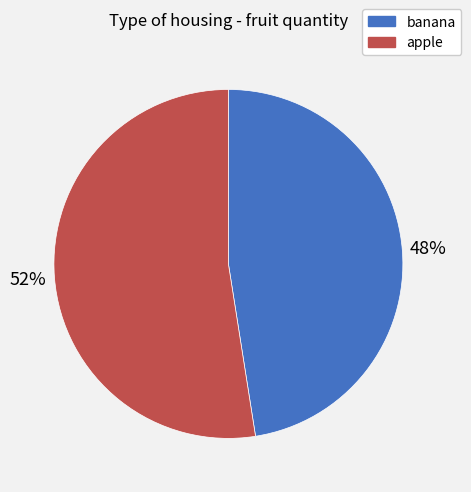

Does banana represent more than half of the total?

No